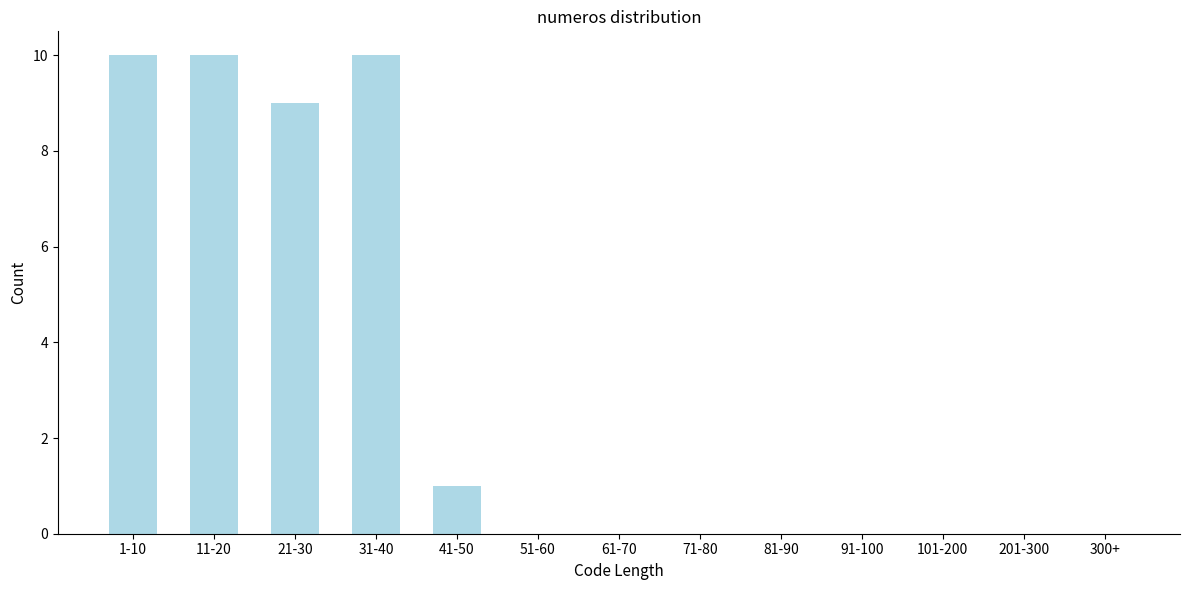

Reading left to right, list all the values displayed in this chart.

1-10=10	11-20=10	21-30=9	31-40=10	41-50=1	51-60=0	61-70=0	71-80=0	81-90=0	91-100=0	101-200=0	201-300=0	300+=0